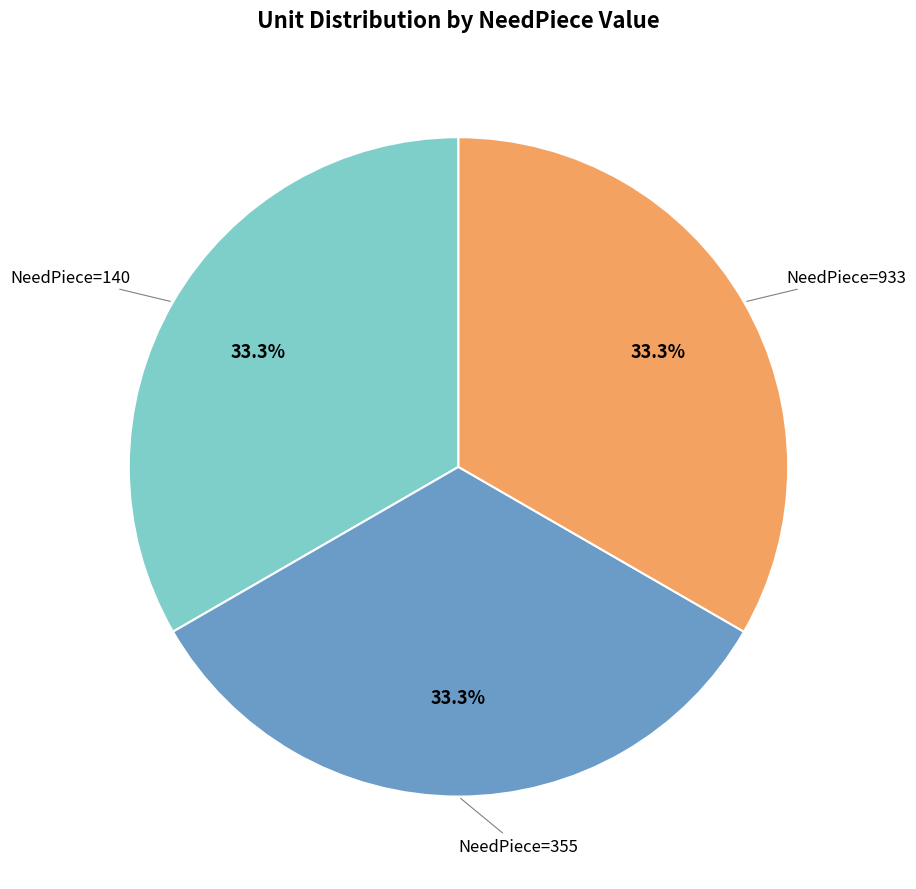

Does any single category account for the majority?

No